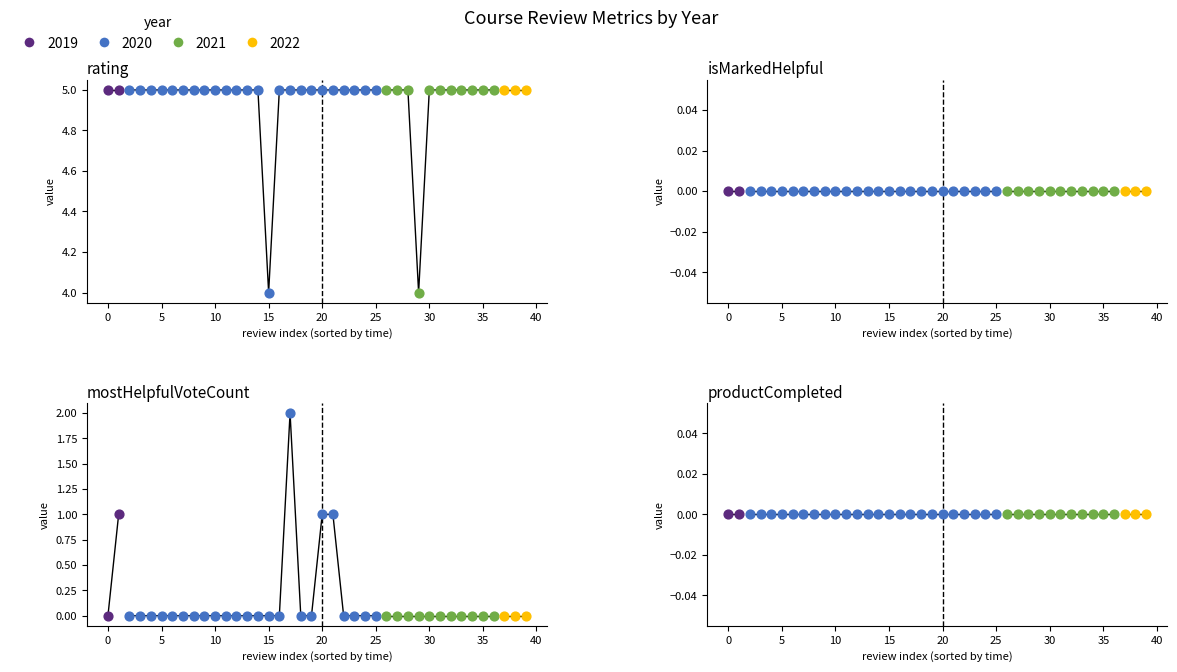

Which series has the largest Y range (max minus min)?

mostHelpfulVoteCount